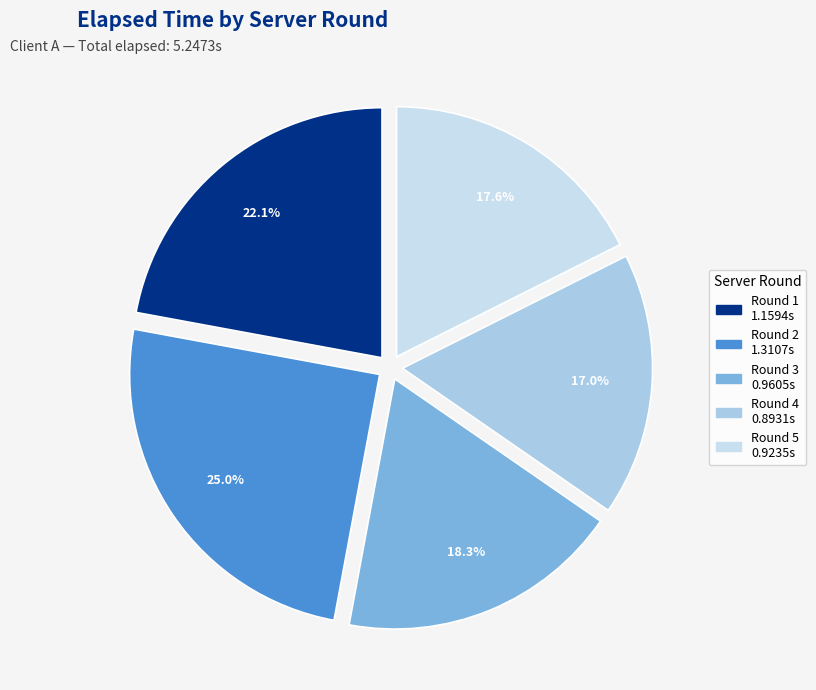

To the nearest percent, what portion does Round 4 represent?

17%